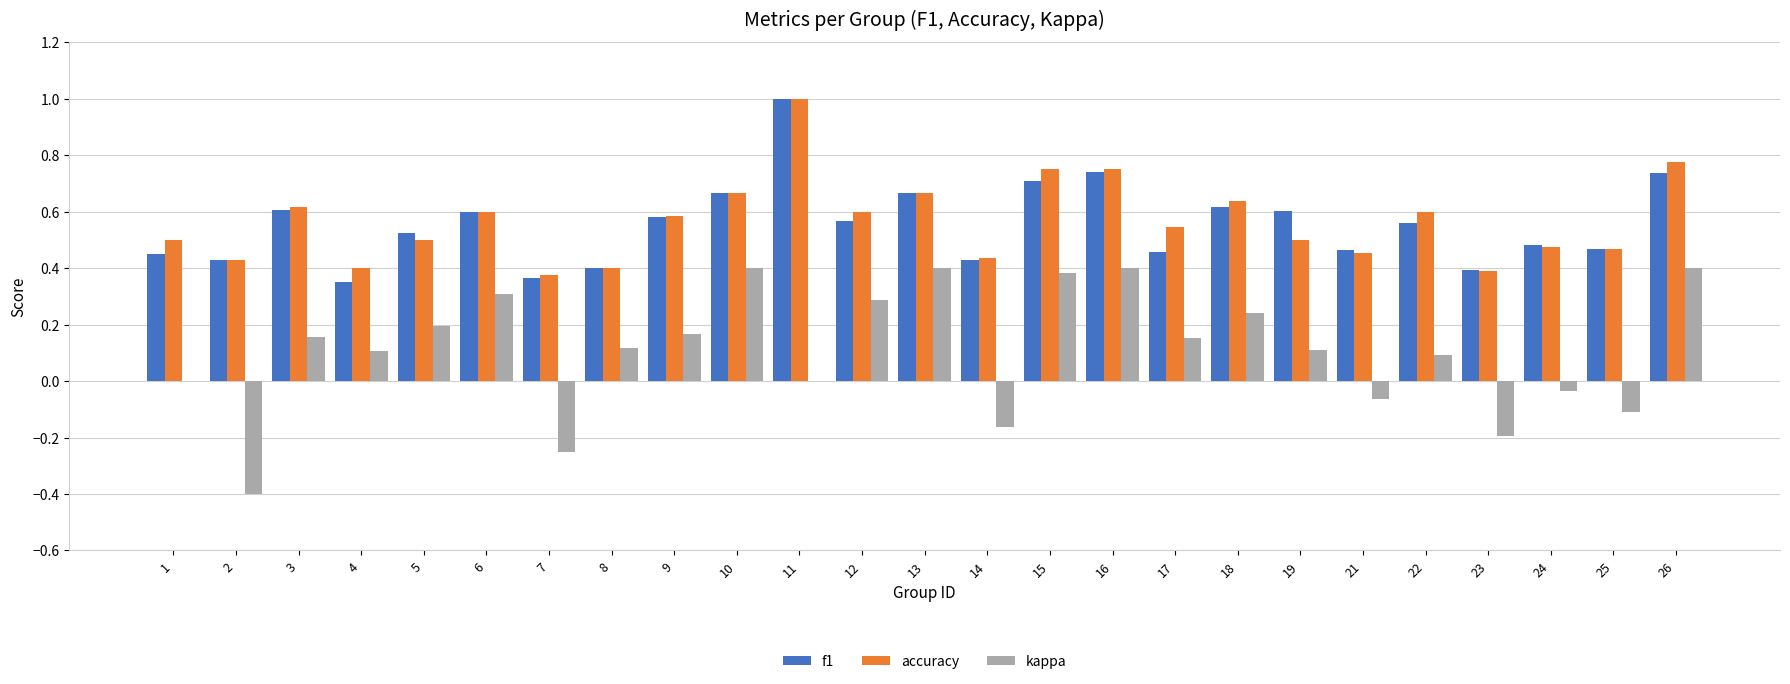

Which category has the highest value across all series?

11